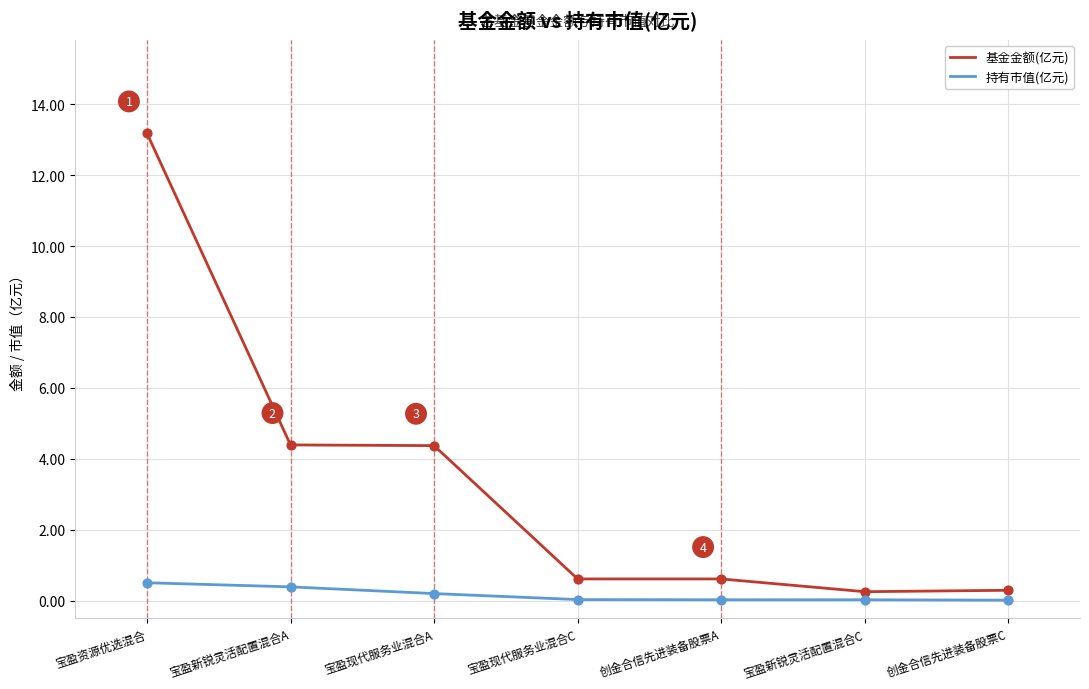

Which series has the largest total across all categories?

基金金额(亿元)